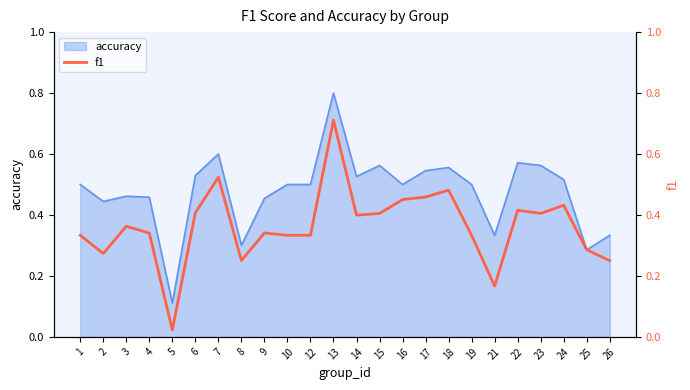

What is the value of the 20th point from the left?

0.4